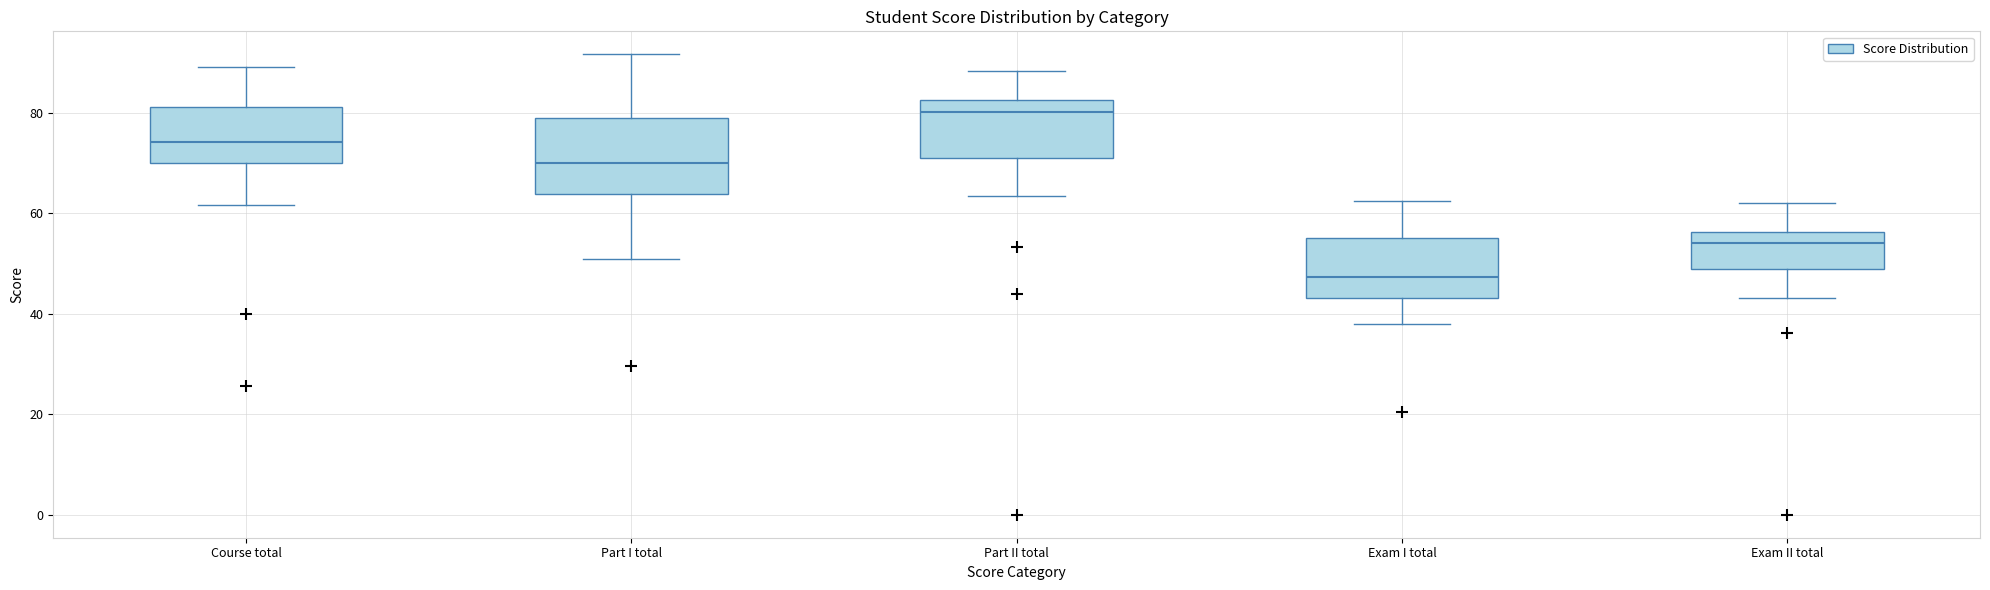

Which box's median line is the highest?

Part II total